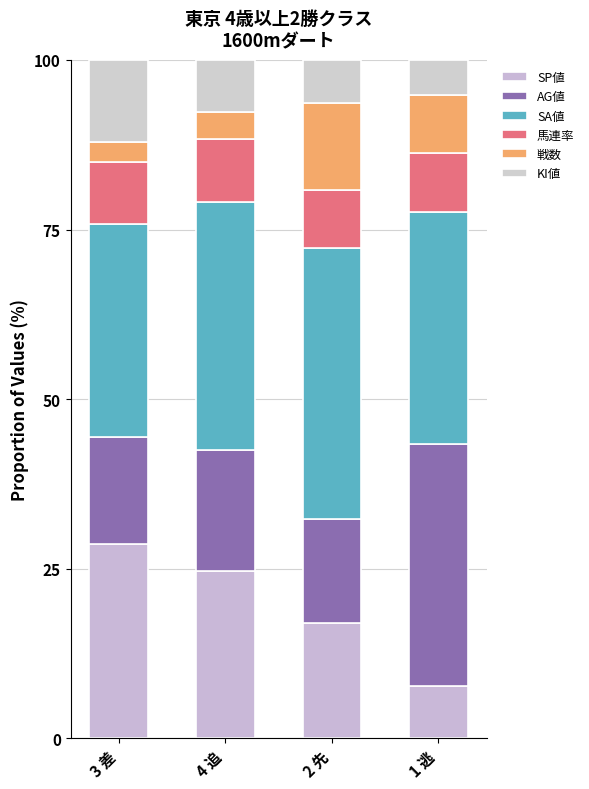

Which series has the widest spread of values?

SP値